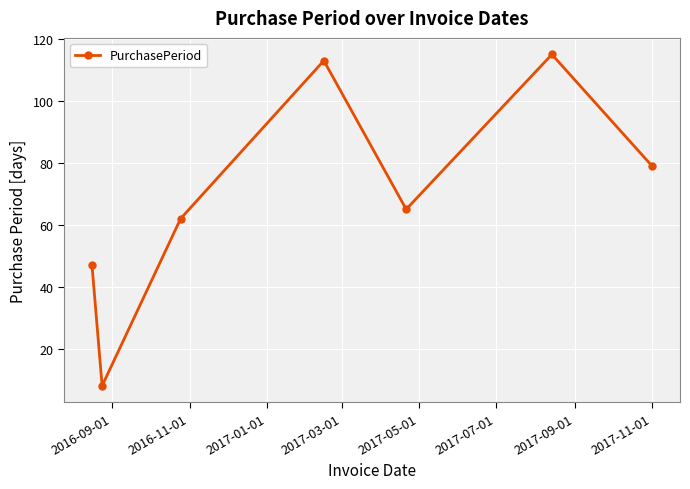

Does the chart display data point markers on the line(s)?

Yes